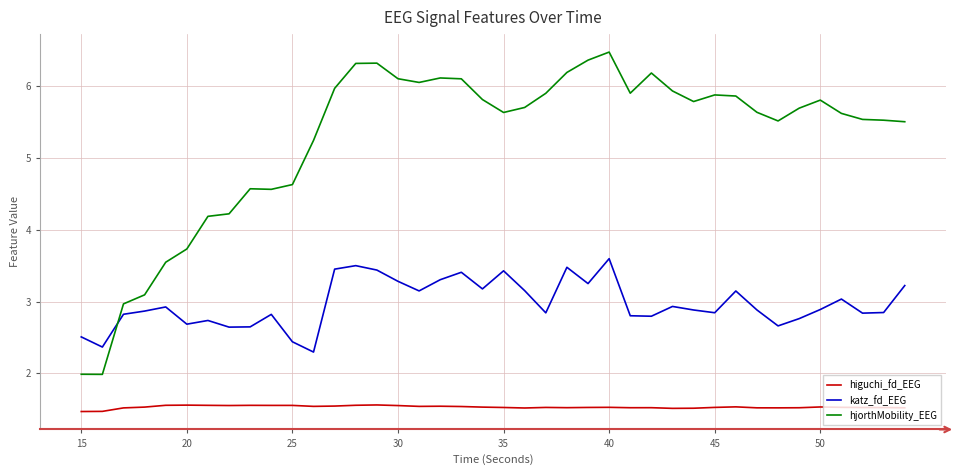

List the series in order of their overall mean, highest first.

hjorthMobility_EEG, katz_fd_EEG, higuchi_fd_EEG